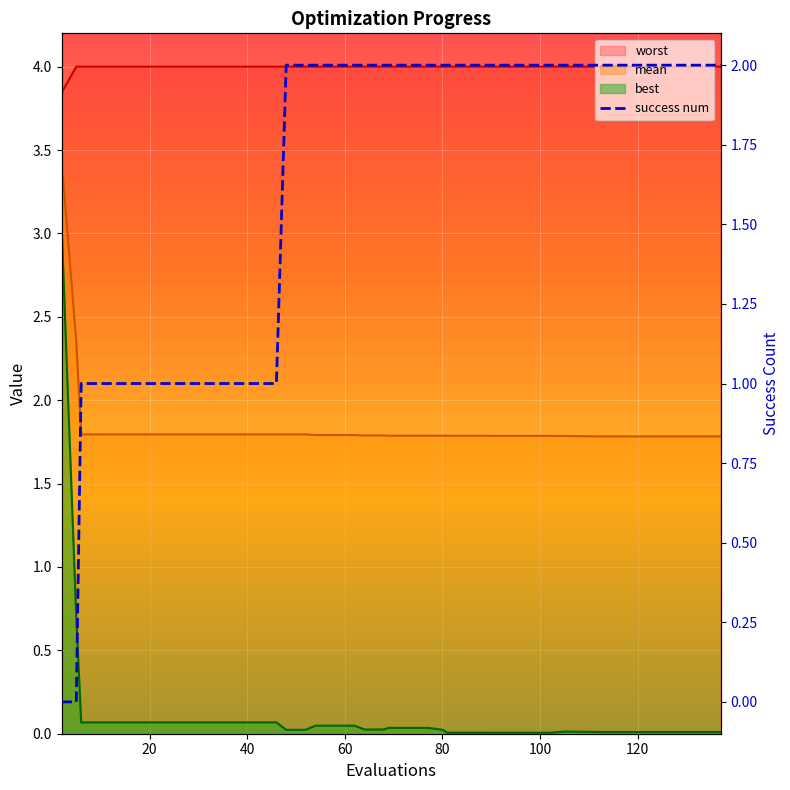

How many data points does each series have?

40